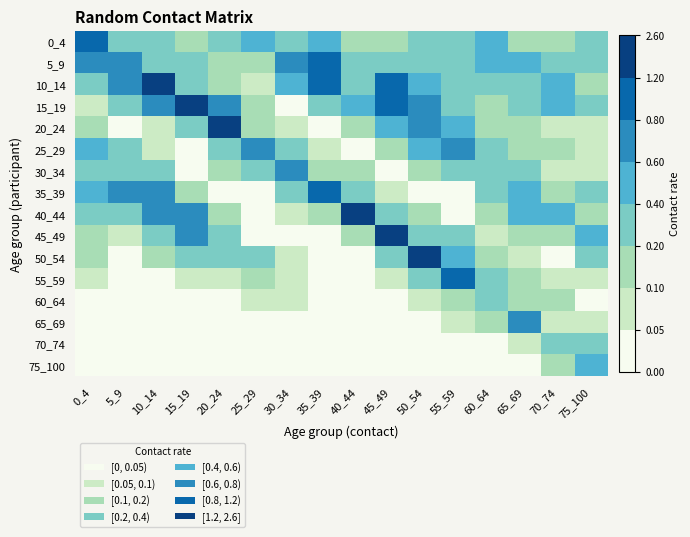

Count the number of data series in this chart.

16